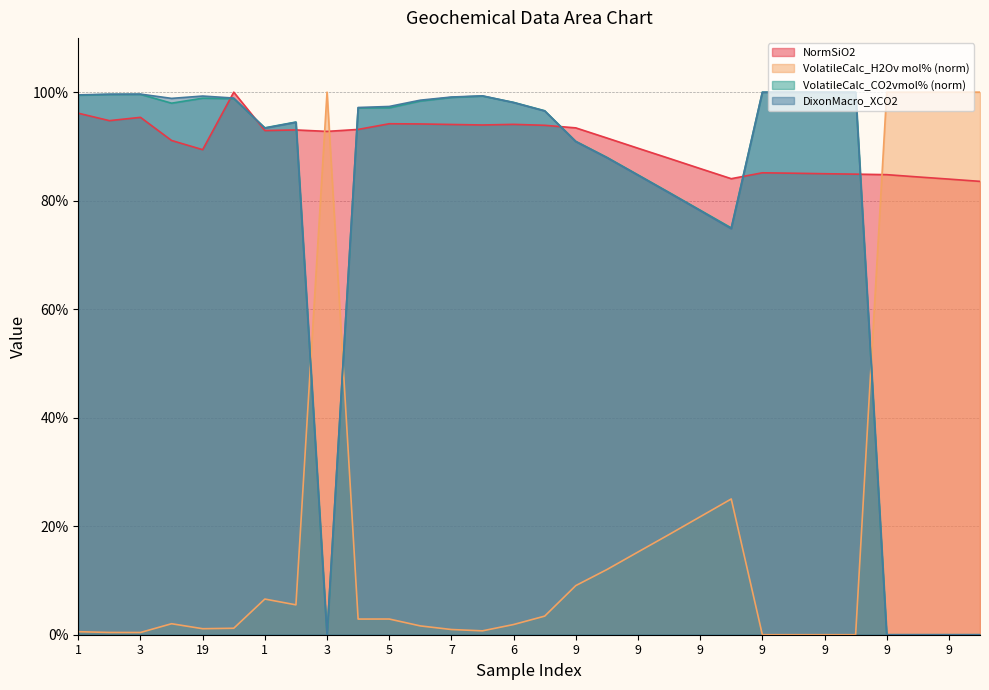

What value does the DixonMacro_XCO2 series have at 64?

98.9